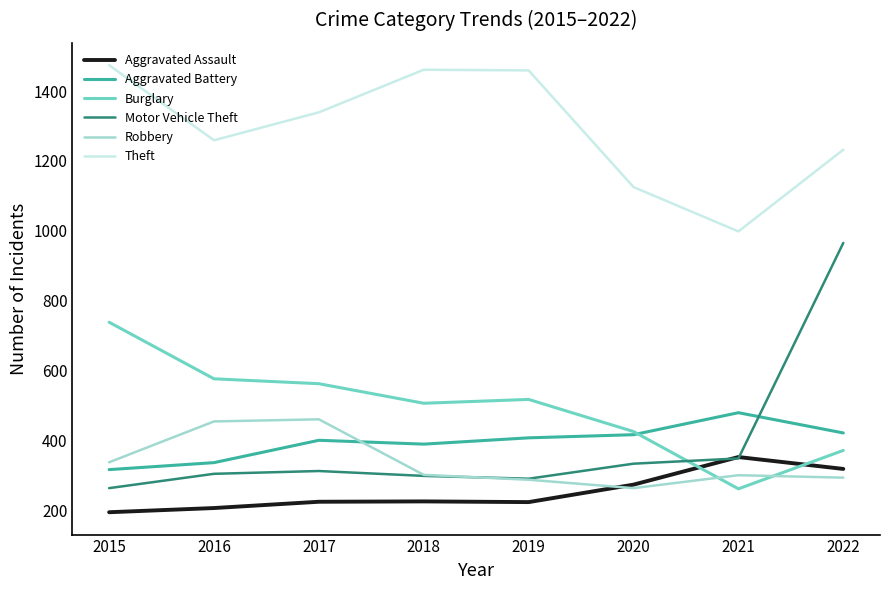

Does the chart display data point markers on the line(s)?

No